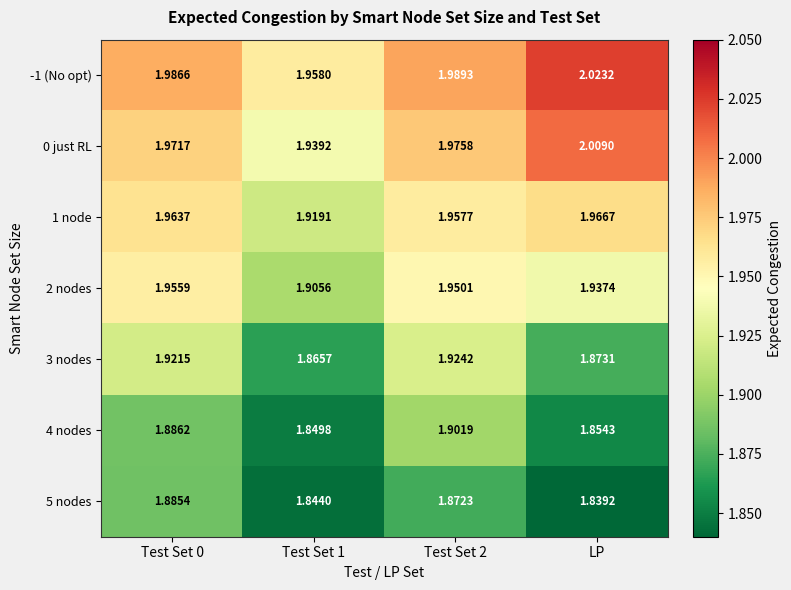

At which category does the chart reach its minimum across all series?

LP